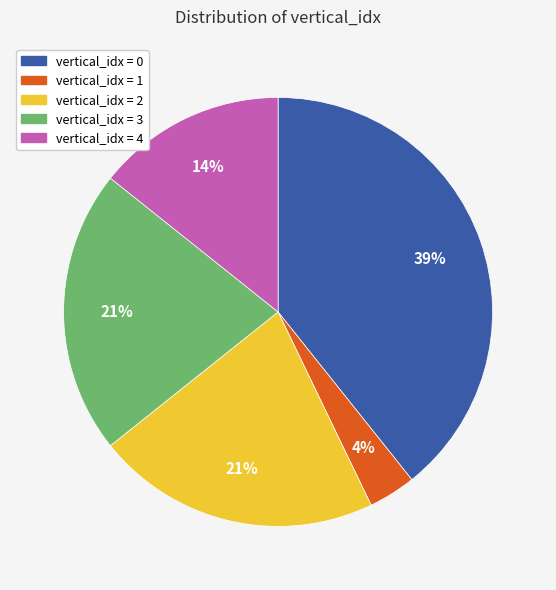

To the nearest percent, what is the average slice percentage?

20%